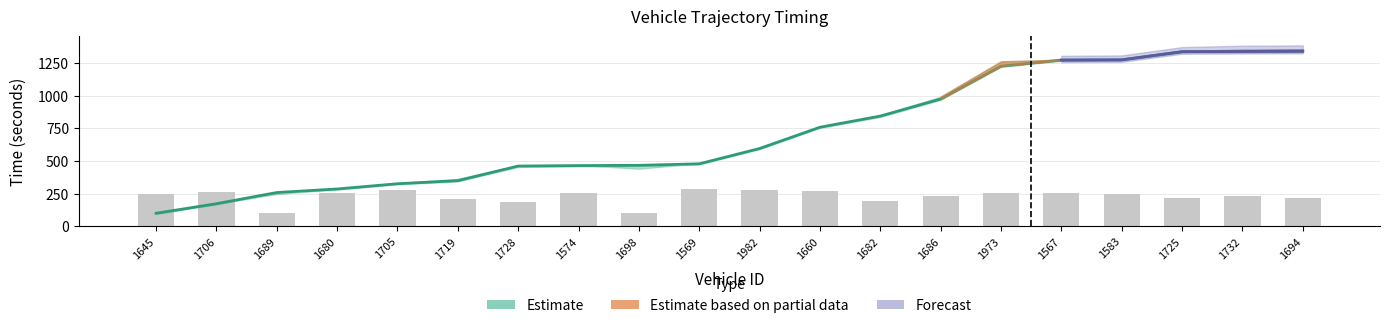

What is the label of the 12th bar from the right?

1698